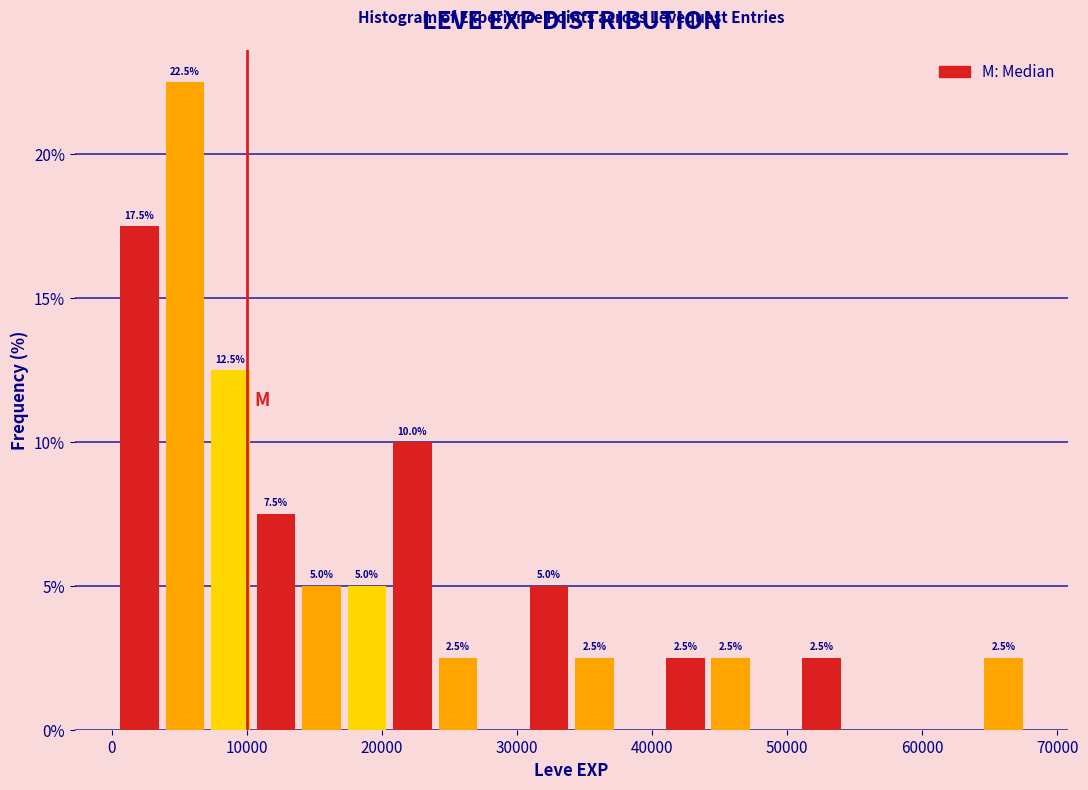

Around what value on the x-axis is the tallest bar? Give the approximate position of its centre, as read against the axis.

5000